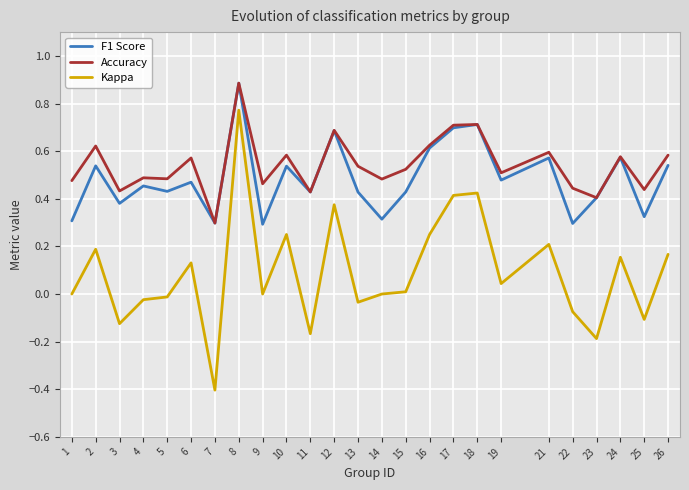

The Accuracy series shows 0.5 at 5. True or false?

True